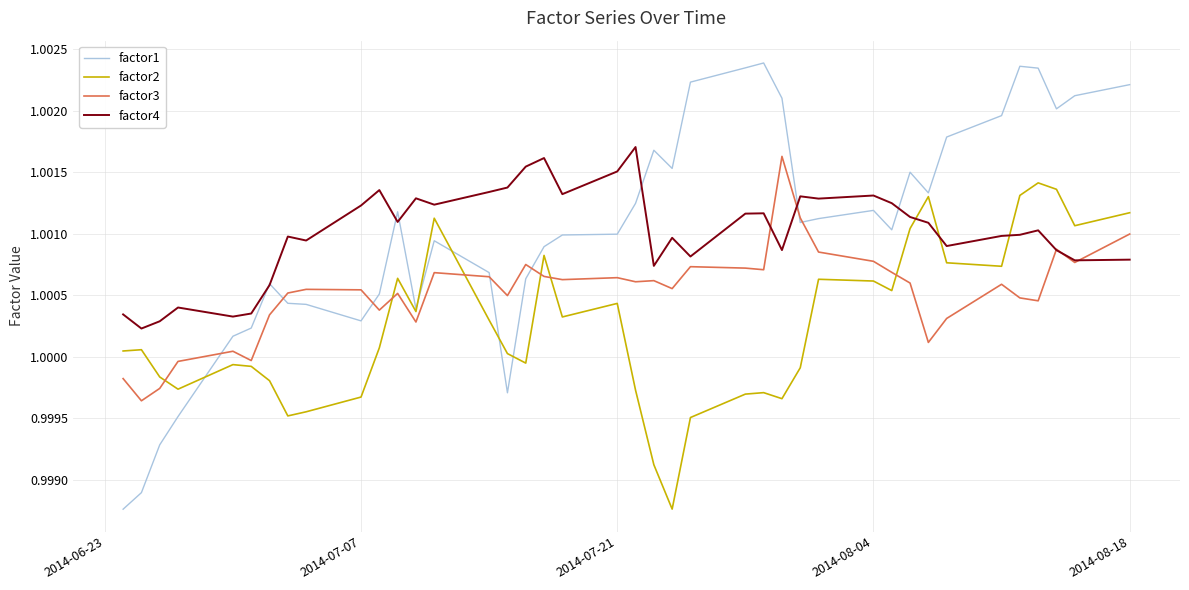

Which series ends up on top after the final intersection of factor2 and factor3?

factor2